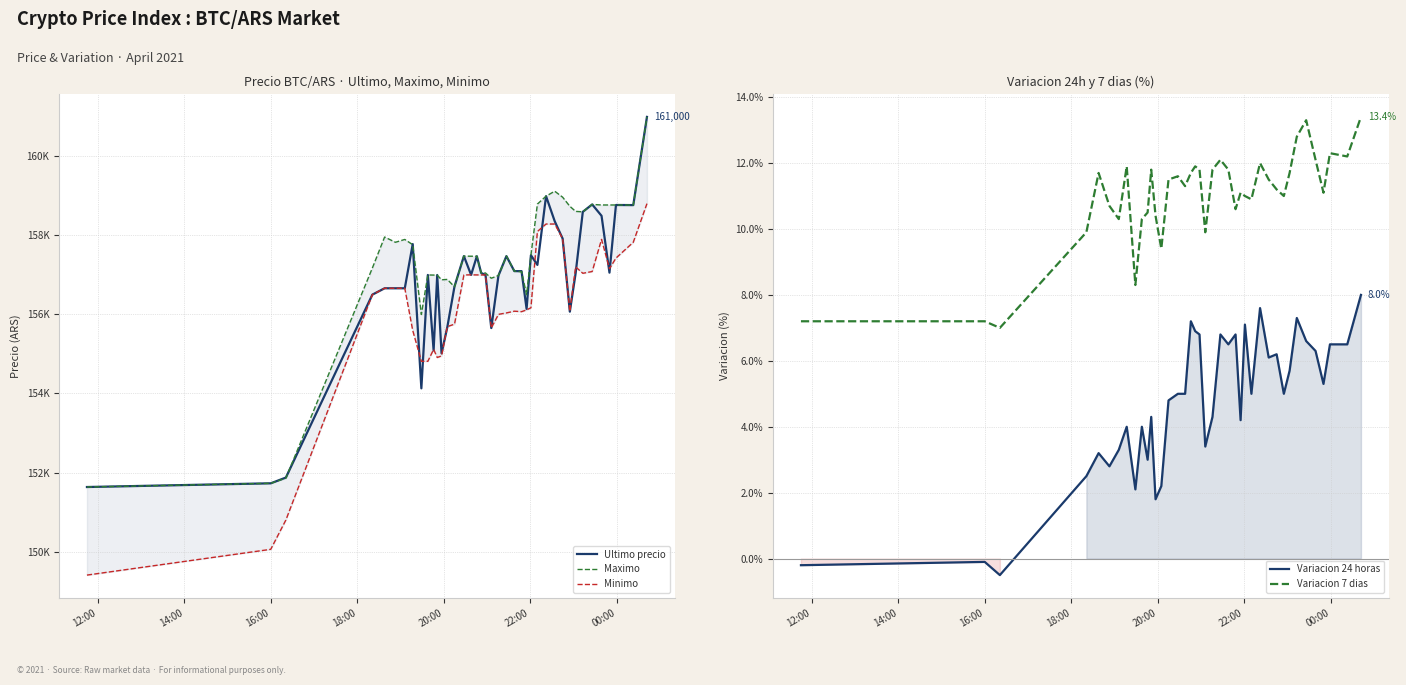

How many interior local peaks does the Variacion 7 dias series have?

10